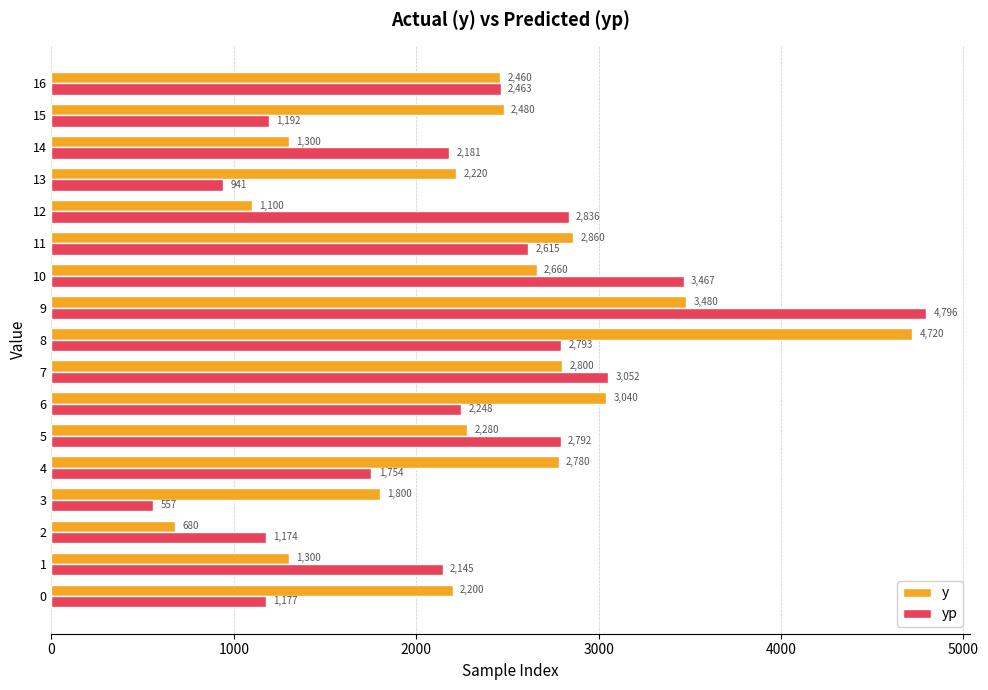

Rank the series at 8 from lowest to highest value.

yp, y